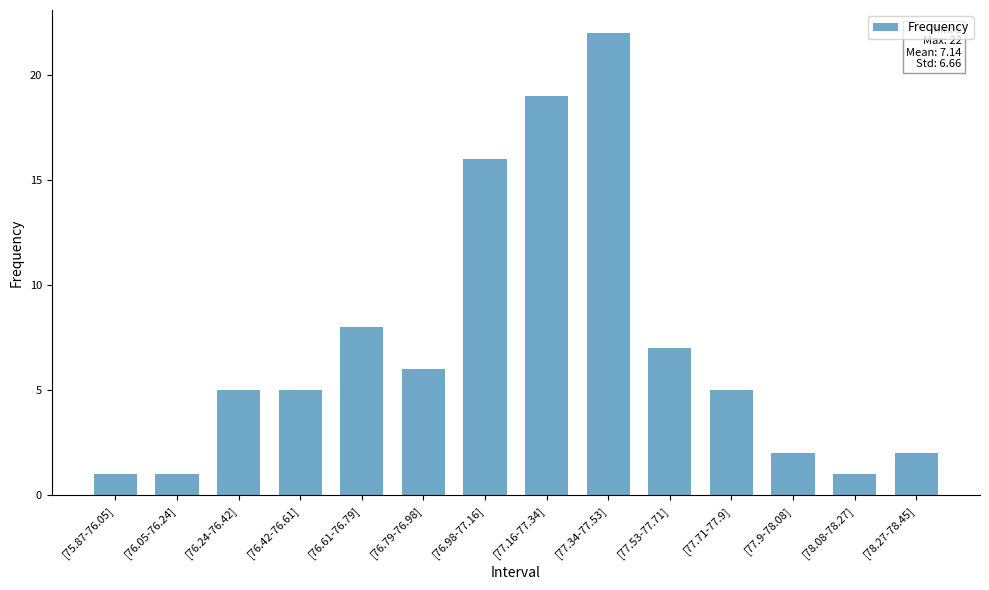

Where is the data nearest to the value 11?

[76.61-76.79]